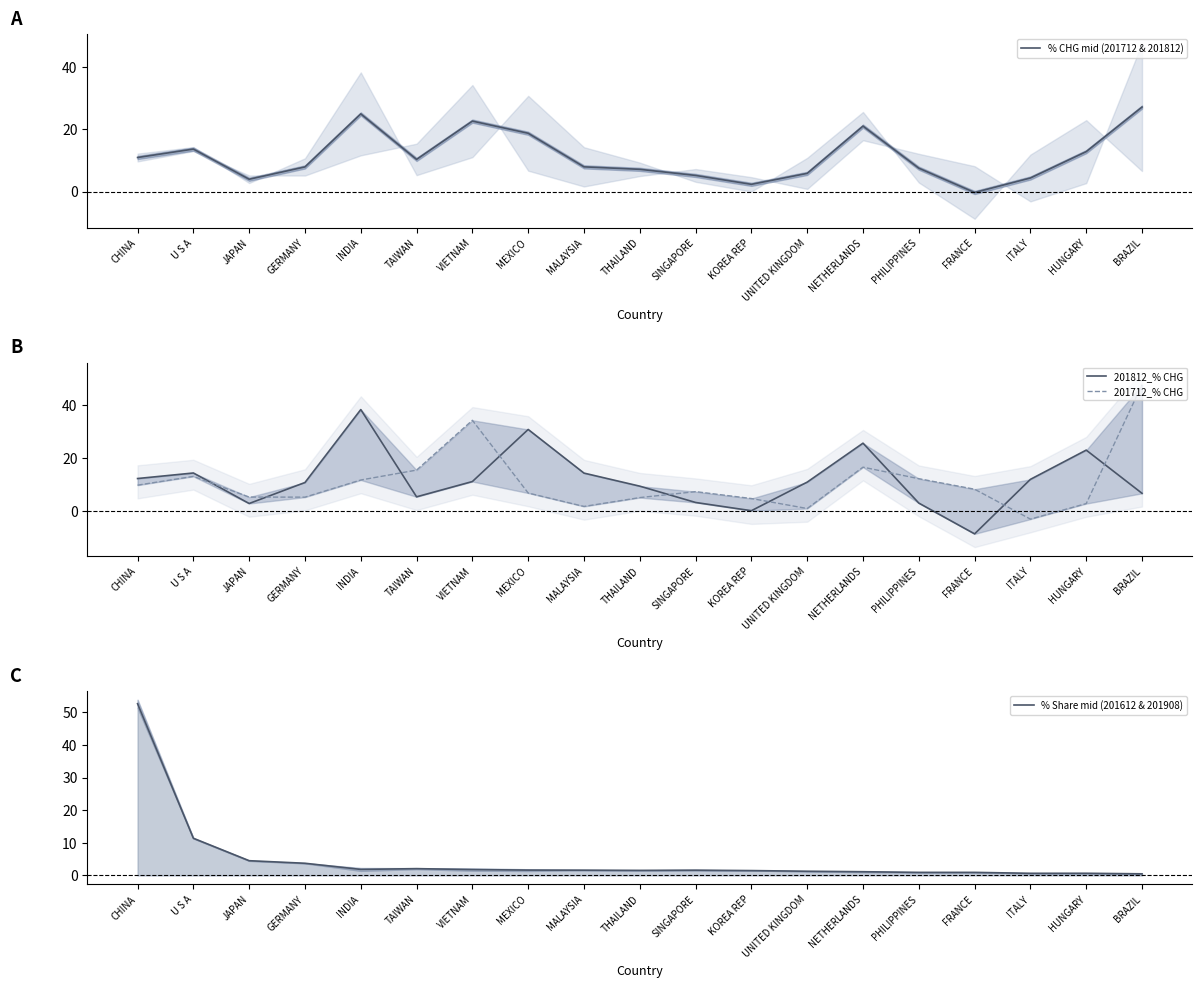

At how many categories does at least one series exceed 40?

2